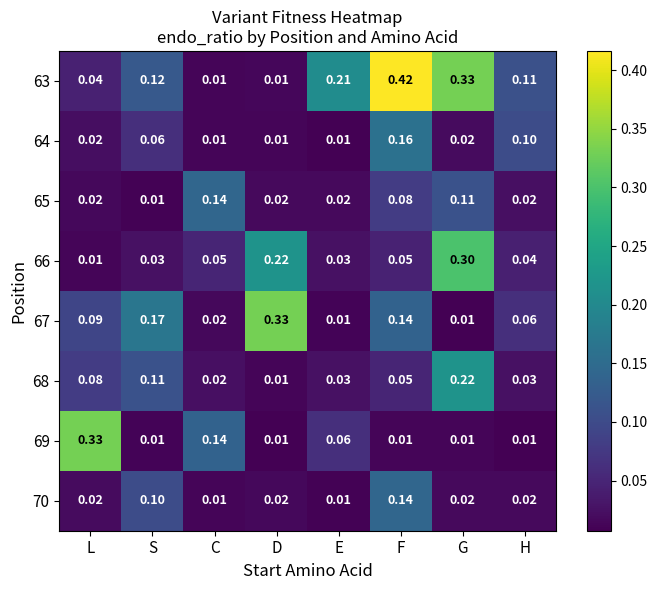

Is the value of 69 at L greater than the value of 66 at H?

Yes